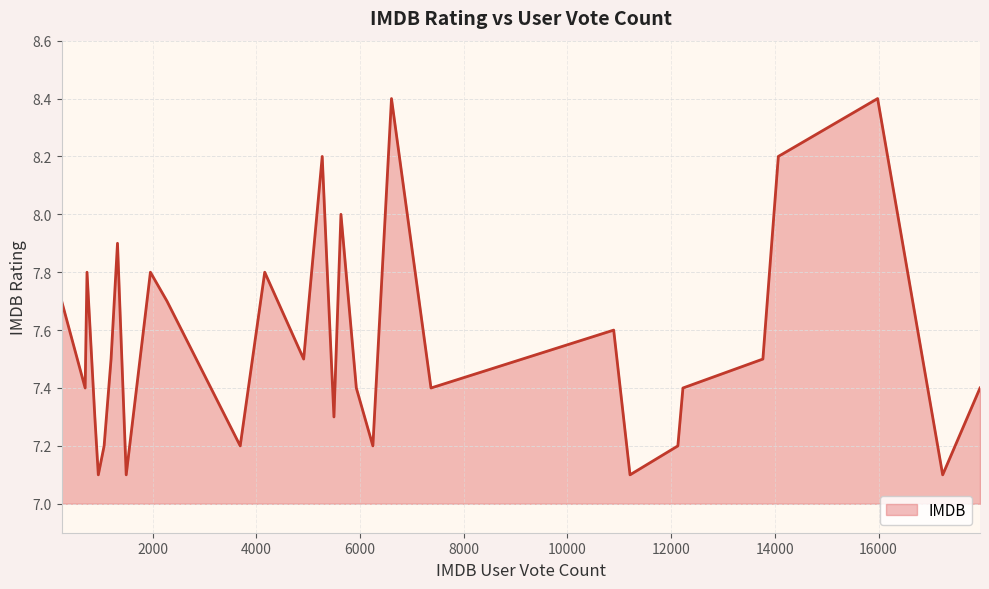

What is the difference between the maximum and minimum values?

1.3